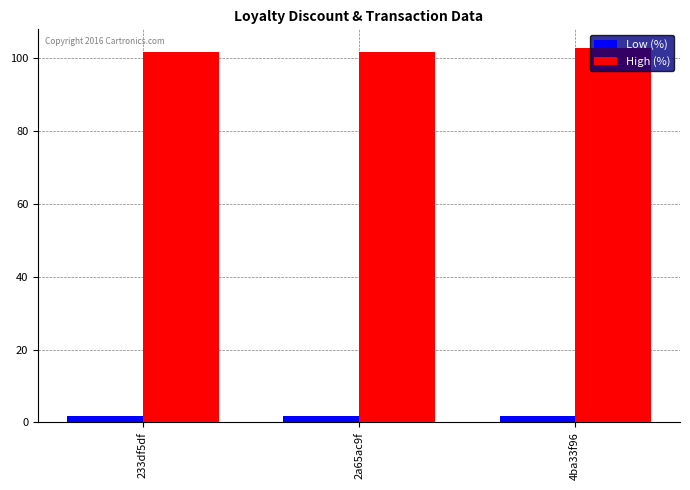

What is the value of the Low (%) bar at the 3rd from the left?

1.8